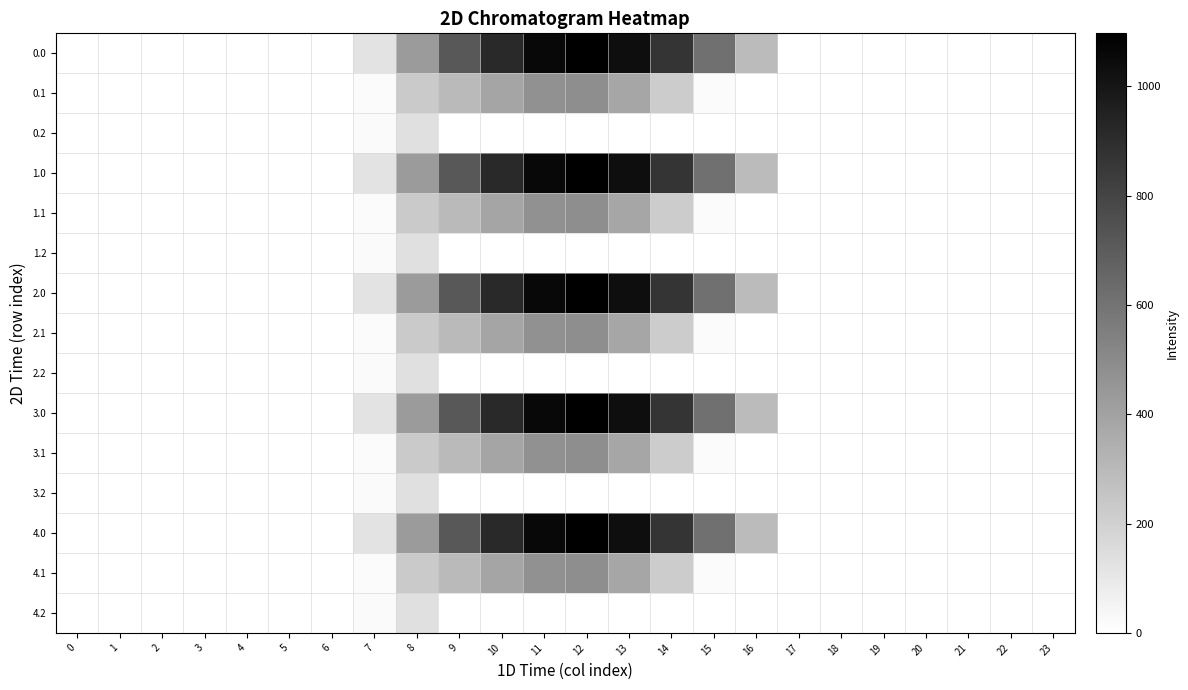

Reading left to right, transcribe all the data shown in this chart.

0.0: 0=0.0	1=0.0	2=0.0	3=0.0	4=0.0	5=0.0	6=0.0	7=120.6	8=430.3	9=716.9	10=916.2	11=1060.3	12=1096.7	13=1032.9	14=870.6	15=615.9	16=294.5	17=0.0	18=0.0	19=0.0	20=0.0	21=0.0	22=0.0	23=0.0
0.1: 0=0.0	1=0.0	2=0.0	3=0.0	4=0.0	5=0.0	6=0.0	7=17.7	8=227.5	9=295.9	10=388.1	11=471.7	12=485.4	13=382.7	14=219.2	15=17.3	16=0.0	17=0.0	18=0.0	19=0.0	20=0.0	21=0.0	22=0.0	23=0.0
0.2: 0=0.0	1=0.0	2=0.0	3=0.0	4=0.0	5=0.0	6=0.0	7=22.3	8=134.2	9=0.0	10=0.0	11=0.0	12=0.0	13=0.0	14=0.0	15=0.0	16=0.0	17=0.0	18=0.0	19=0.0	20=0.0	21=0.0	22=0.0	23=0.0
1.0: 0=0.0	1=0.0	2=0.0	3=0.0	4=0.0	5=0.0	6=0.0	7=120.6	8=430.3	9=716.9	10=916.2	11=1060.3	12=1096.7	13=1032.9	14=870.6	15=615.9	16=294.5	17=0.0	18=0.0	19=0.0	20=0.0	21=0.0	22=0.0	23=0.0
1.1: 0=0.0	1=0.0	2=0.0	3=0.0	4=0.0	5=0.0	6=0.0	7=17.7	8=227.5	9=295.9	10=388.1	11=471.7	12=485.4	13=382.7	14=219.2	15=17.3	16=0.0	17=0.0	18=0.0	19=0.0	20=0.0	21=0.0	22=0.0	23=0.0
1.2: 0=0.0	1=0.0	2=0.0	3=0.0	4=0.0	5=0.0	6=0.0	7=22.3	8=134.2	9=0.0	10=0.0	11=0.0	12=0.0	13=0.0	14=0.0	15=0.0	16=0.0	17=0.0	18=0.0	19=0.0	20=0.0	21=0.0	22=0.0	23=0.0
2.0: 0=0.0	1=0.0	2=0.0	3=0.0	4=0.0	5=0.0	6=0.0	7=120.6	8=430.3	9=716.9	10=916.2	11=1060.3	12=1096.7	13=1032.9	14=870.6	15=615.9	16=294.5	17=0.0	18=0.0	19=0.0	20=0.0	21=0.0	22=0.0	23=0.0
2.1: 0=0.0	1=0.0	2=0.0	3=0.0	4=0.0	5=0.0	6=0.0	7=17.7	8=227.5	9=295.9	10=388.1	11=471.7	12=485.4	13=382.7	14=219.2	15=17.3	16=0.0	17=0.0	18=0.0	19=0.0	20=0.0	21=0.0	22=0.0	23=0.0
2.2: 0=0.0	1=0.0	2=0.0	3=0.0	4=0.0	5=0.0	6=0.0	7=22.3	8=134.2	9=0.0	10=0.0	11=0.0	12=0.0	13=0.0	14=0.0	15=0.0	16=0.0	17=0.0	18=0.0	19=0.0	20=0.0	21=0.0	22=0.0	23=0.0
3.0: 0=0.0	1=0.0	2=0.0	3=0.0	4=0.0	5=0.0	6=0.0	7=120.6	8=430.3	9=716.9	10=916.2	11=1060.3	12=1096.7	13=1032.9	14=870.6	15=615.9	16=294.5	17=0.0	18=0.0	19=0.0	20=0.0	21=0.0	22=0.0	23=0.0
3.1: 0=0.0	1=0.0	2=0.0	3=0.0	4=0.0	5=0.0	6=0.0	7=17.7	8=227.5	9=295.9	10=388.1	11=471.7	12=485.4	13=382.7	14=219.2	15=17.3	16=0.0	17=0.0	18=0.0	19=0.0	20=0.0	21=0.0	22=0.0	23=0.0
3.2: 0=0.0	1=0.0	2=0.0	3=0.0	4=0.0	5=0.0	6=0.0	7=22.3	8=134.2	9=0.0	10=0.0	11=0.0	12=0.0	13=0.0	14=0.0	15=0.0	16=0.0	17=0.0	18=0.0	19=0.0	20=0.0	21=0.0	22=0.0	23=0.0
4.0: 0=0.0	1=0.0	2=0.0	3=0.0	4=0.0	5=0.0	6=0.0	7=120.6	8=430.3	9=716.9	10=916.2	11=1060.3	12=1096.7	13=1032.9	14=870.6	15=615.9	16=294.5	17=0.0	18=0.0	19=0.0	20=0.0	21=0.0	22=0.0	23=0.0
4.1: 0=0.0	1=0.0	2=0.0	3=0.0	4=0.0	5=0.0	6=0.0	7=17.7	8=227.5	9=295.9	10=388.1	11=471.7	12=485.4	13=382.7	14=219.2	15=17.3	16=0.0	17=0.0	18=0.0	19=0.0	20=0.0	21=0.0	22=0.0	23=0.0
4.2: 0=0.0	1=0.0	2=0.0	3=0.0	4=0.0	5=0.0	6=0.0	7=22.3	8=134.2	9=0.0	10=0.0	11=0.0	12=0.0	13=0.0	14=0.0	15=0.0	16=0.0	17=0.0	18=0.0	19=0.0	20=0.0	21=0.0	22=0.0	23=0.0